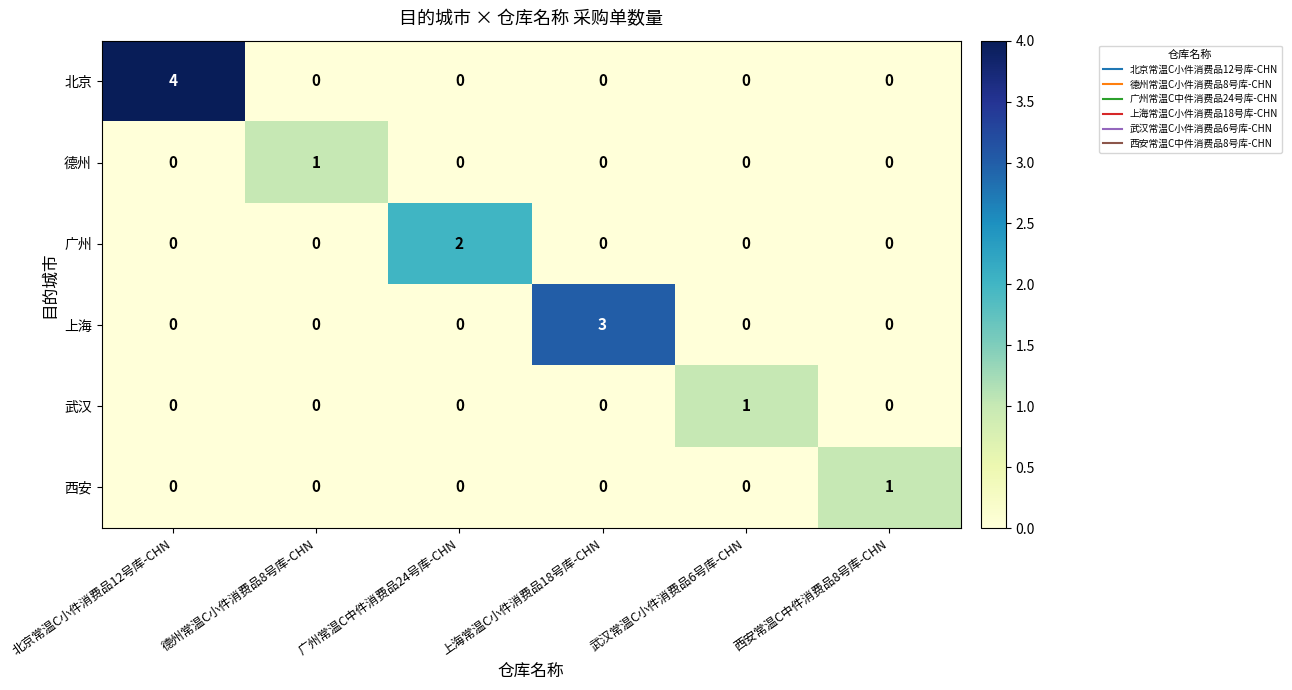

Which series has the largest range (max minus min)?

北京